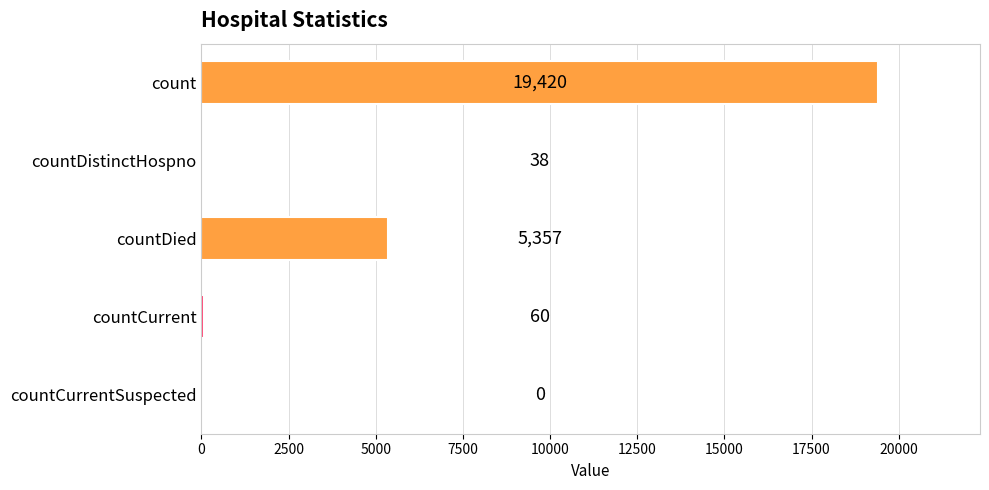

What value does the data have at countDied, to the nearest 50?

5350